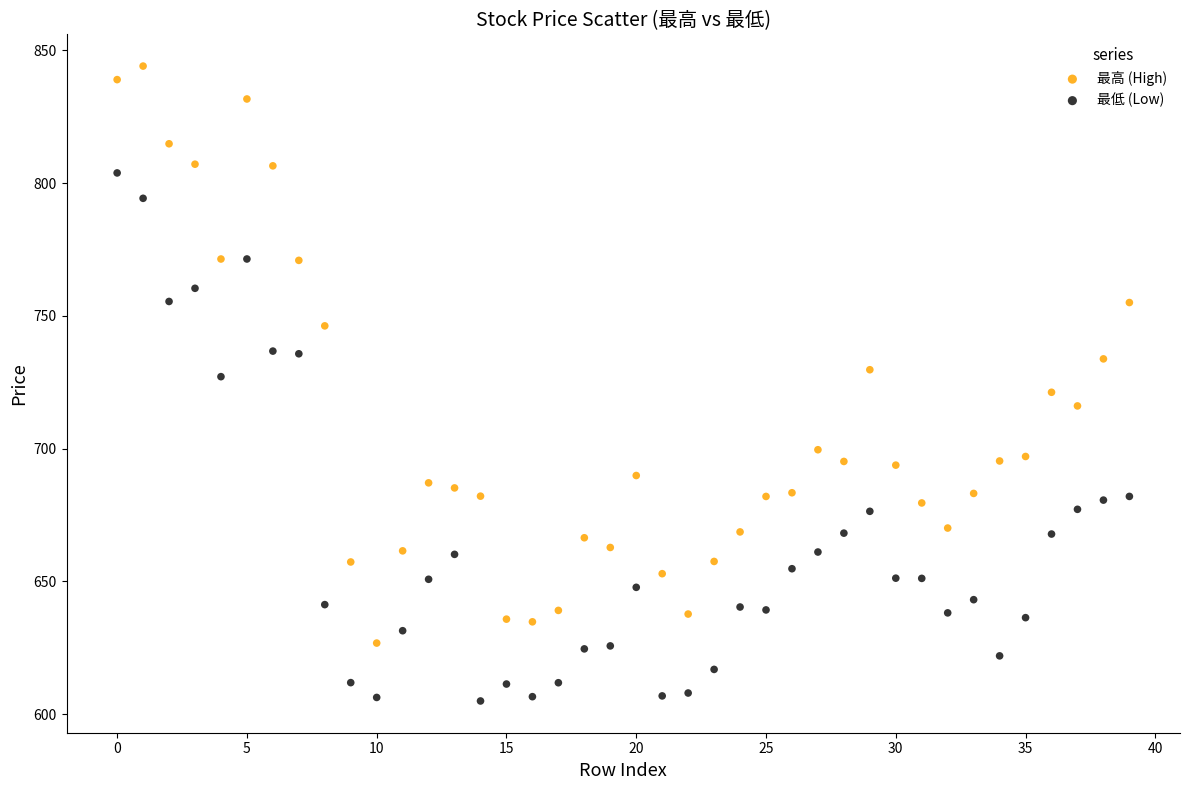

Which series has the widest spread of Y values?

最高 (High)